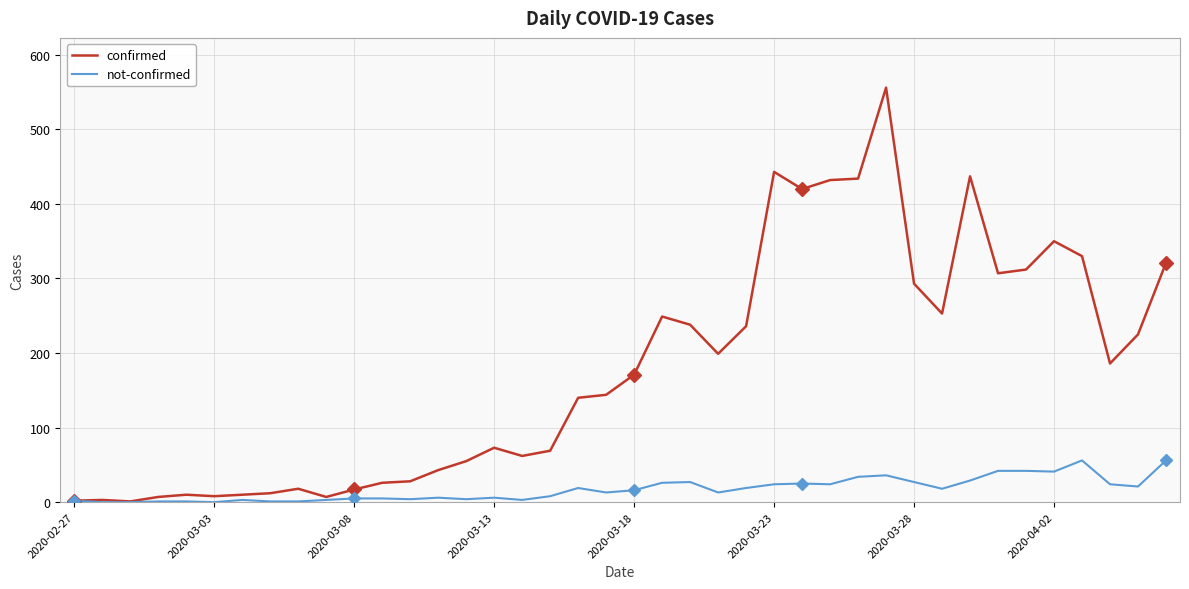

What is the average value of the confirmed series?

178